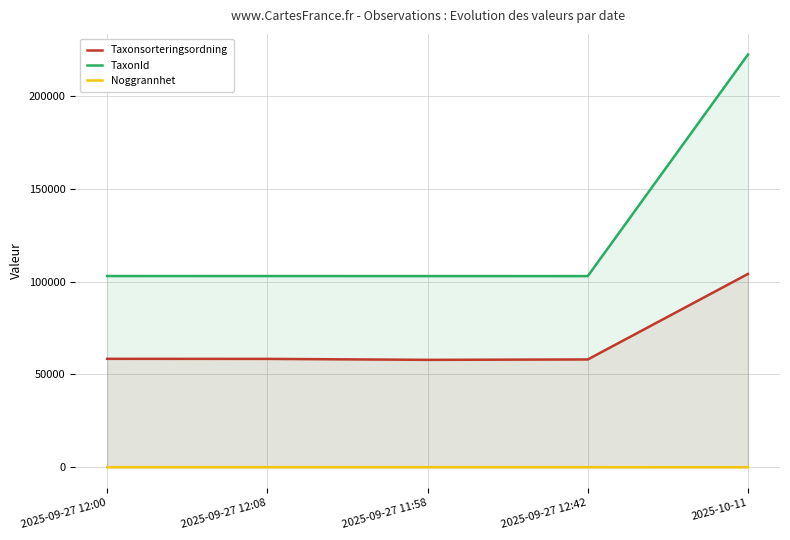

Between 2025-09-27 12:08 and 2025-09-27 12:42, which is larger?

2025-09-27 12:08